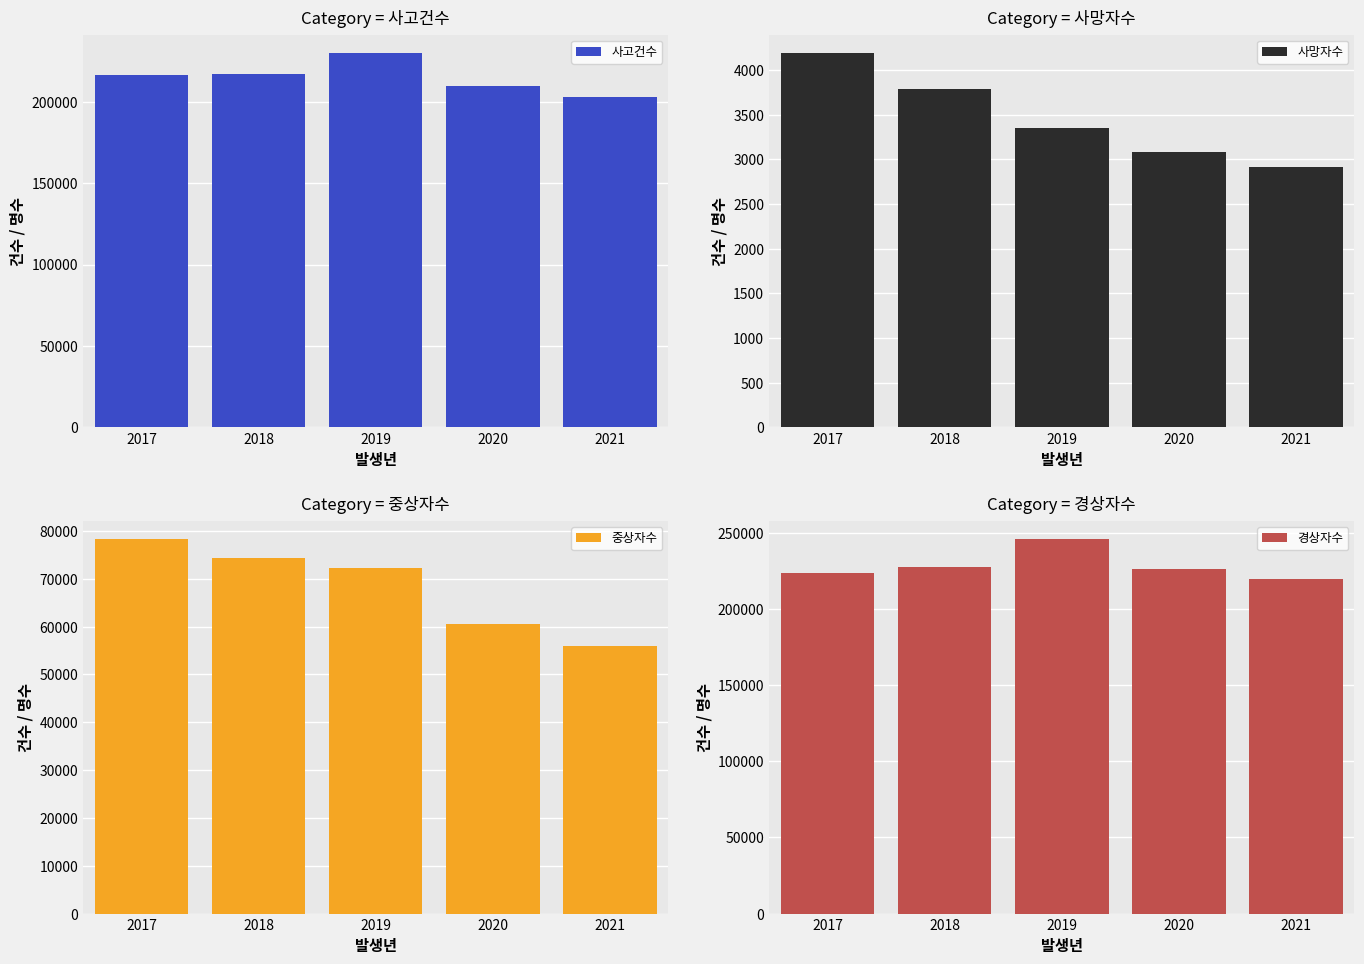

What is the difference between the 사고건수 values at 2017 and 2021?

13205